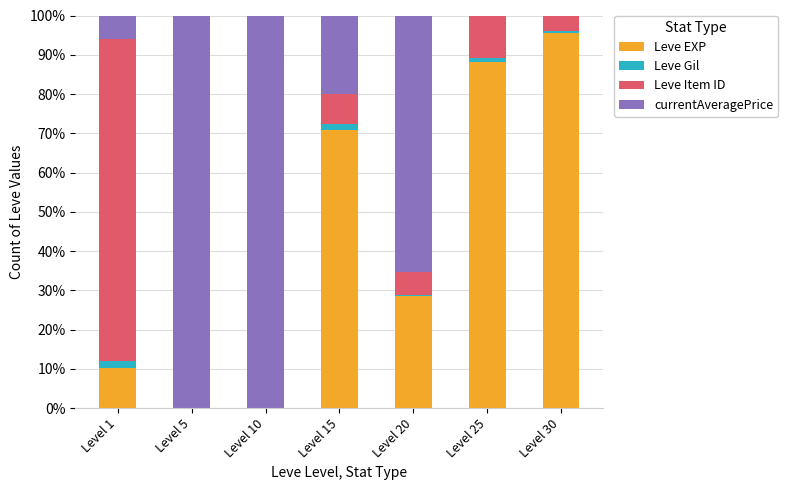

What is the sum of the Leve EXP values at Level 1 and Level 20?

38.7